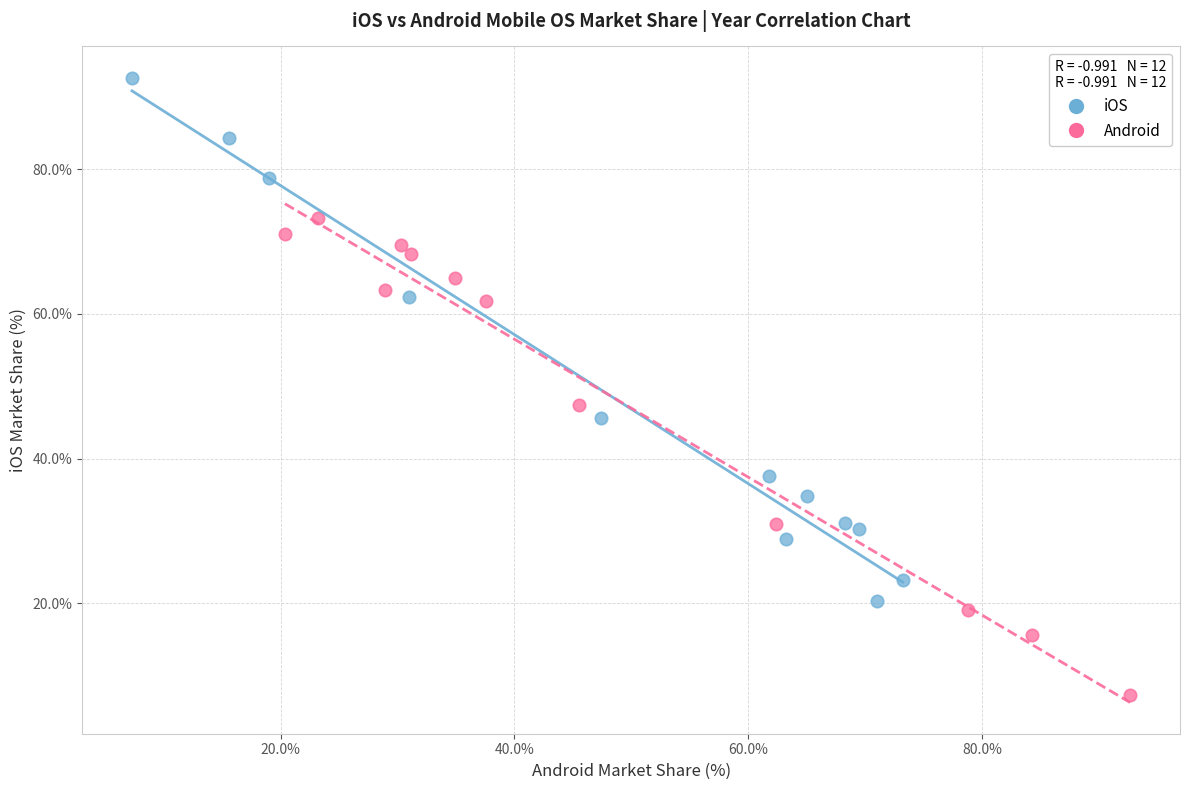

Which series contains the lowest Y value?

Android